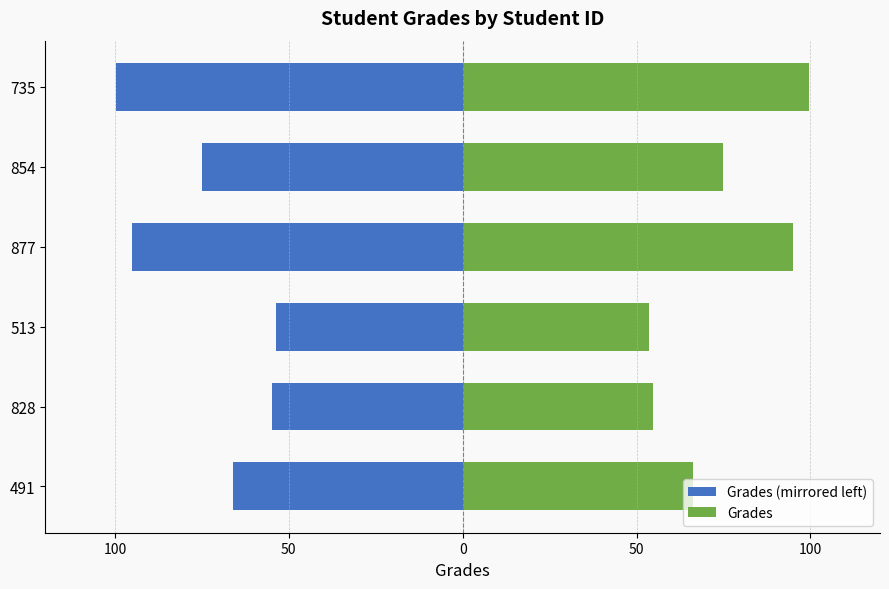

List the series in order of their peak value, lowest first.

Grades (mirrored left), Grades